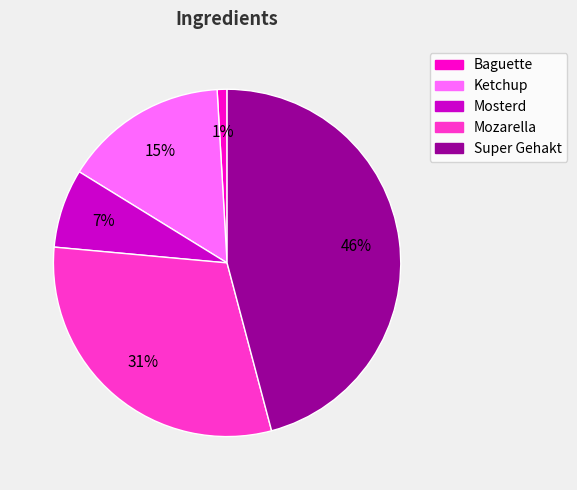

Count the number of slices in the pie.

5